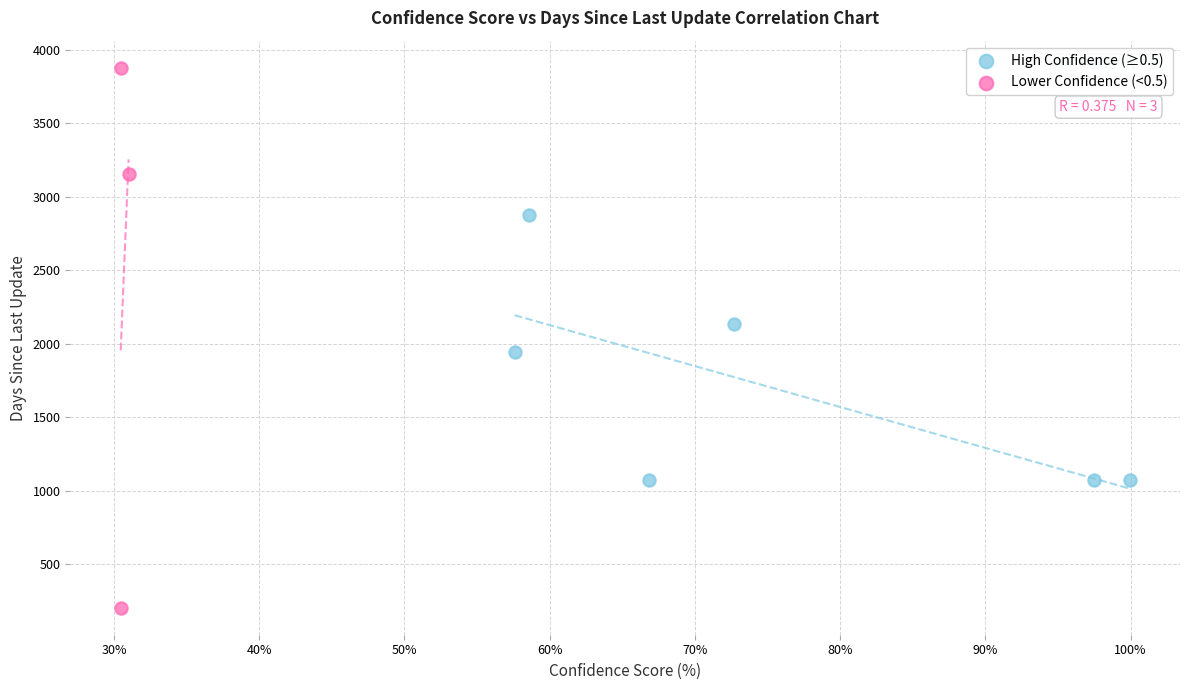

Which series contains the lowest Y value?

Lower Confidence (<0.5)